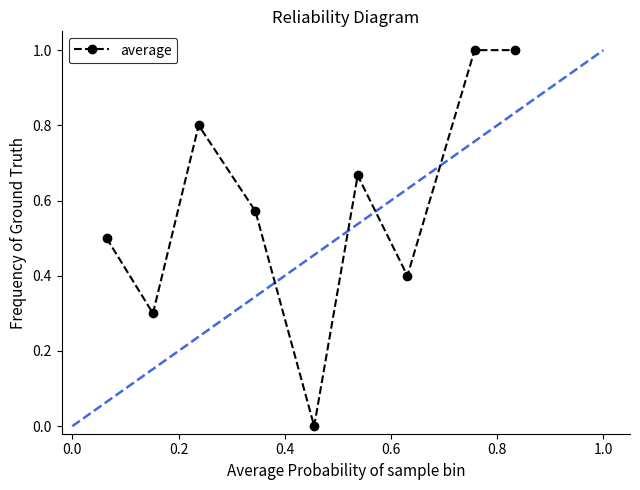

What is the value of the 2nd point from the left?

0.3